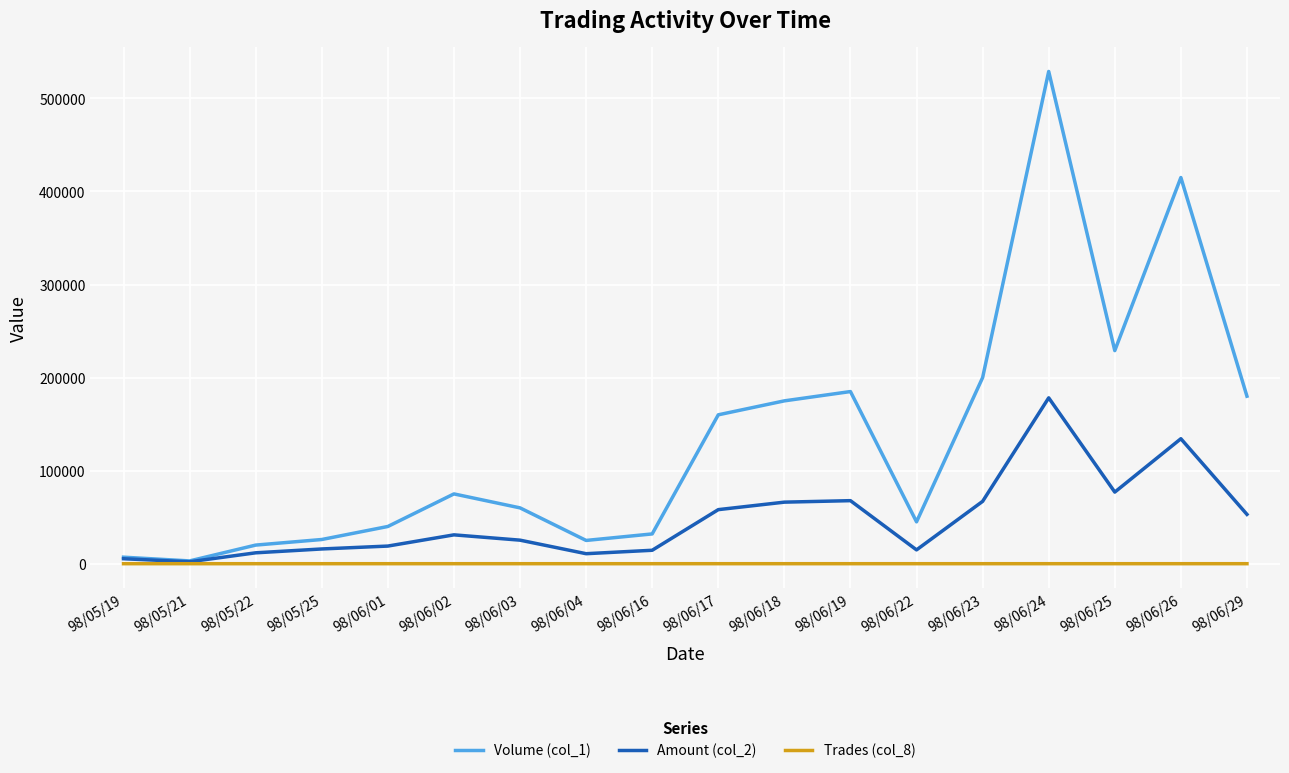

Is the value of Volume (col_1) at 98/06/22 greater than the value of Trades (col_8) at 98/06/17?

Yes